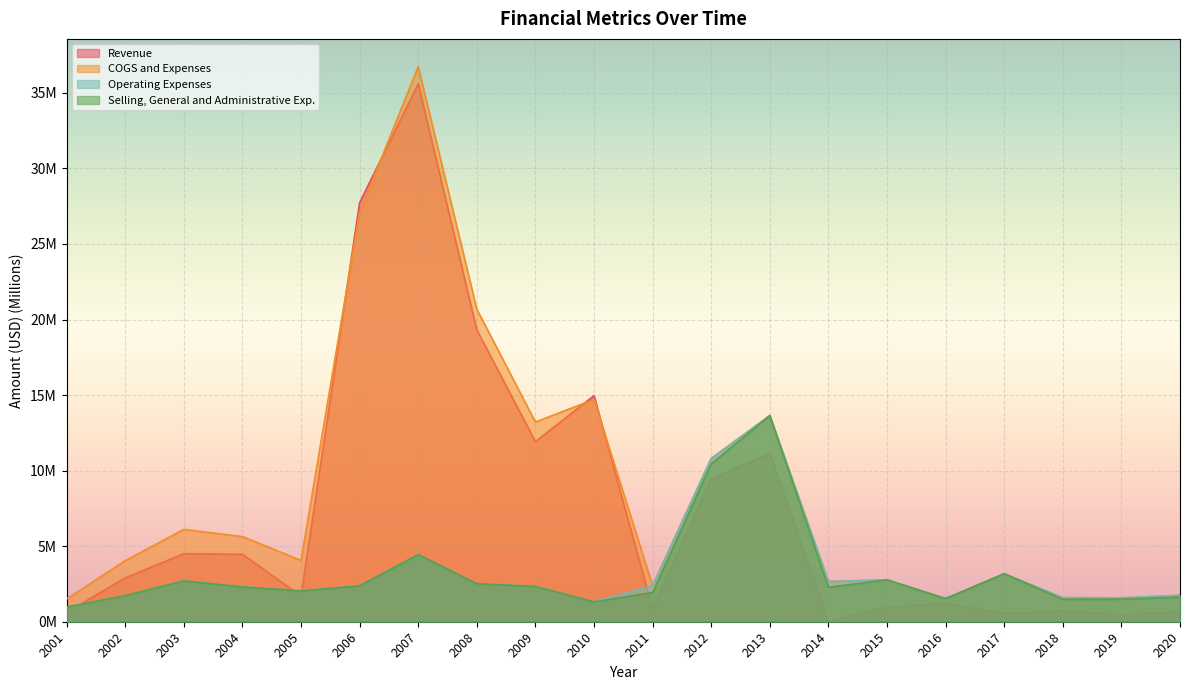

What are all the series names shown in the legend?

Revenue, COGS and Expenses, Operating Expenses, Selling, General and Administrative Exp.